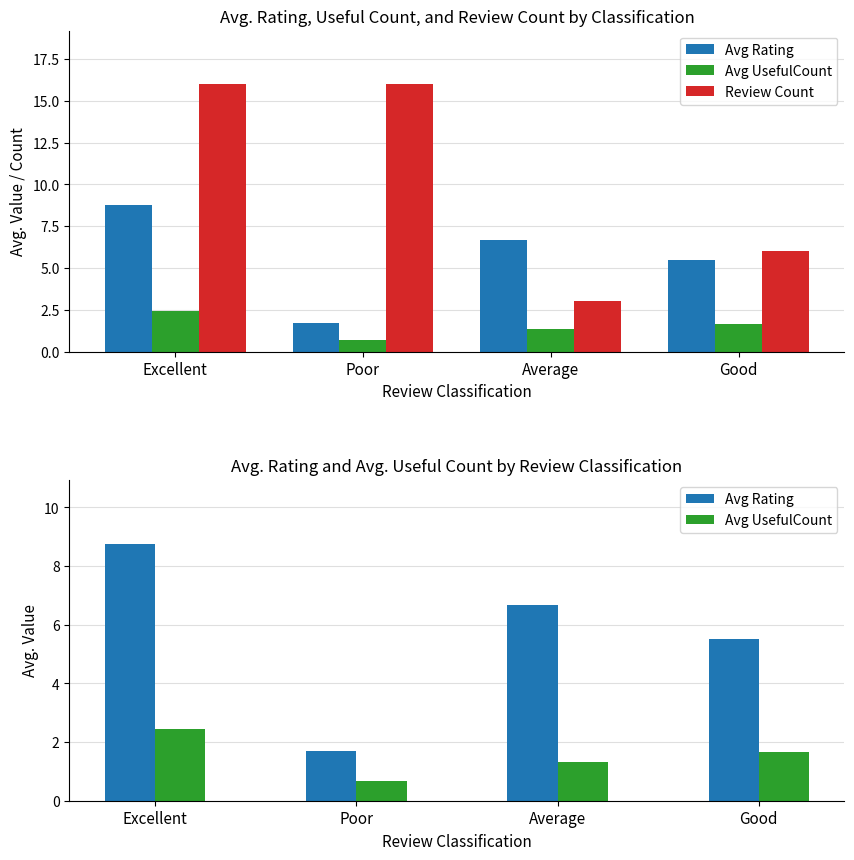

True or false: Avg Rating has a value of 1.7 at Poor.

True